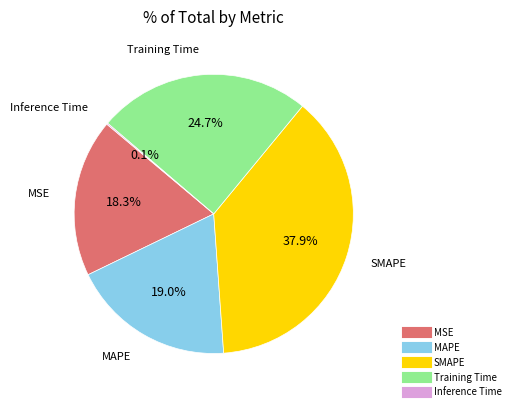

To the nearest percent, what is the difference between the largest and smallest slice percentages?

38%